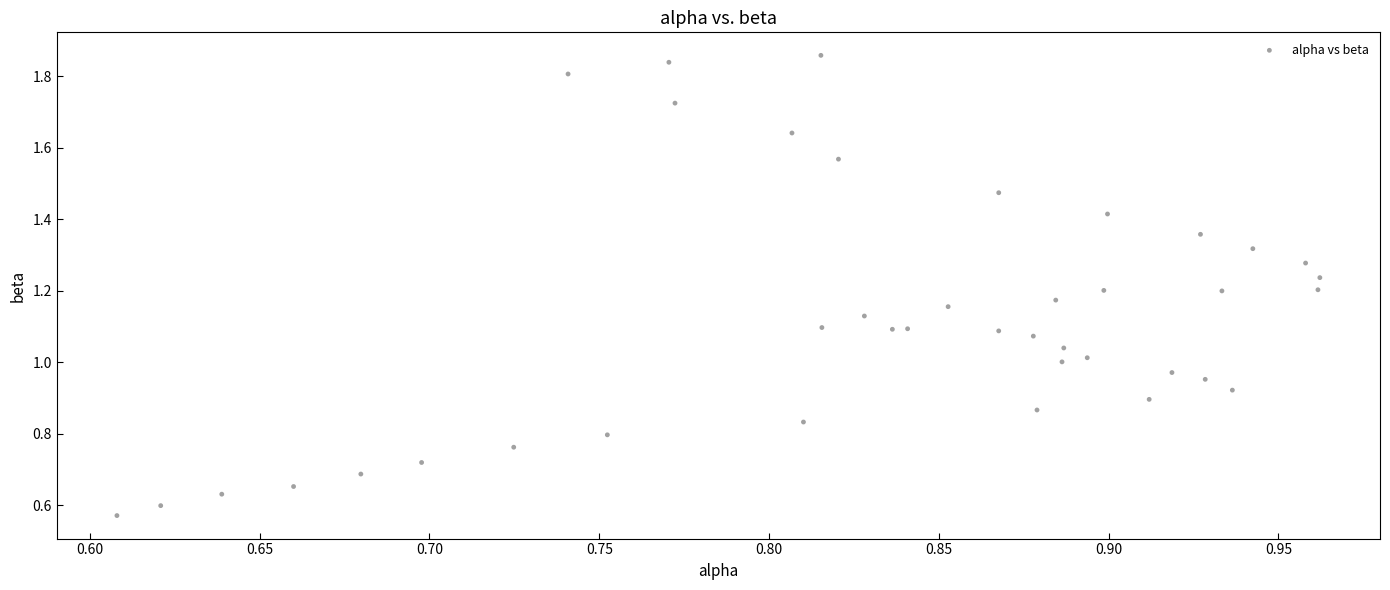

What is the range of X values (max minus min)?

0.4